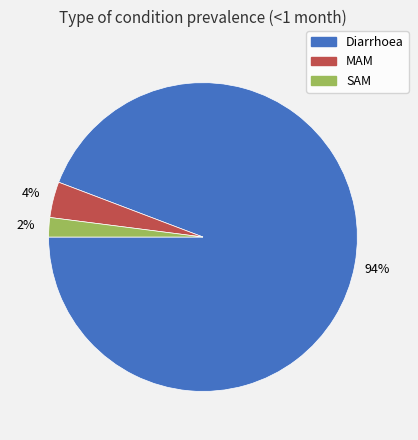

To the nearest percent, what is the combined percentage of MAM and SAM?

6%